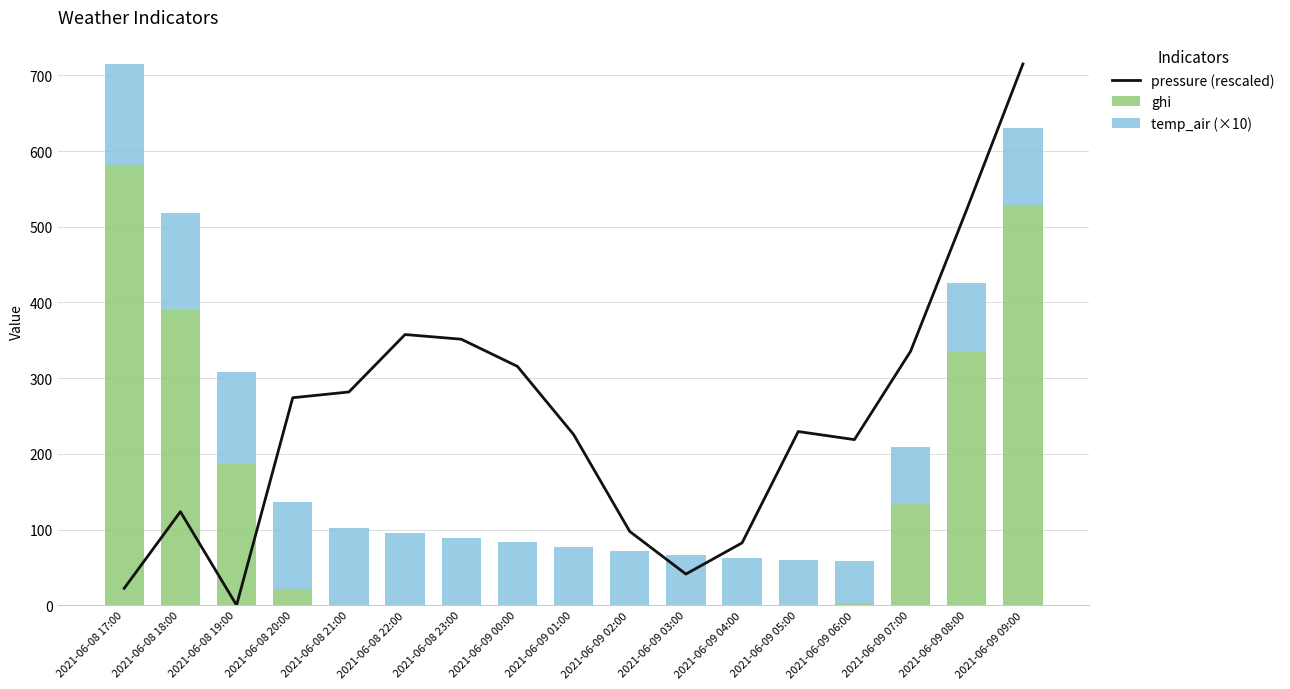

What is the average value of the ghi series?

128.1